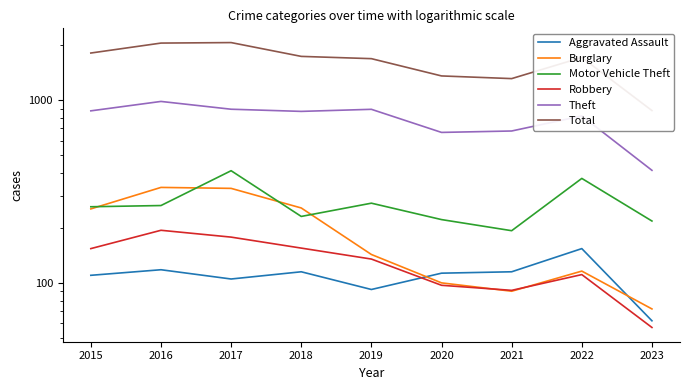

At 2023, list the series in order from smallest to largest.

Robbery, Aggravated Assault, Burglary, Motor Vehicle Theft, Theft, Total